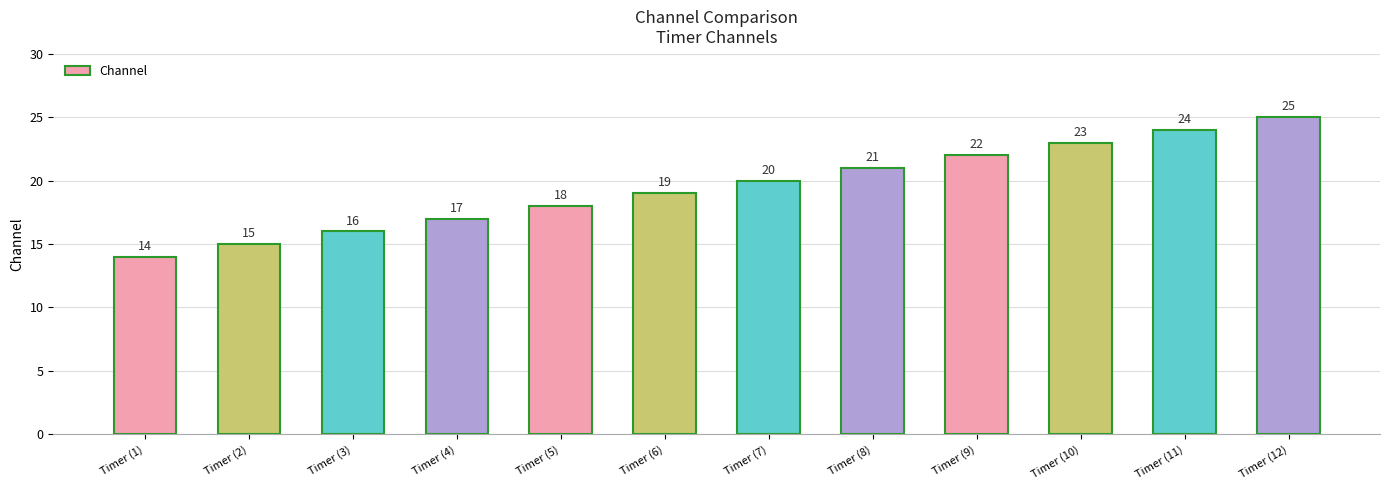

What is the ratio of the value at Timer (12) to the value at Timer (3)?

1.6